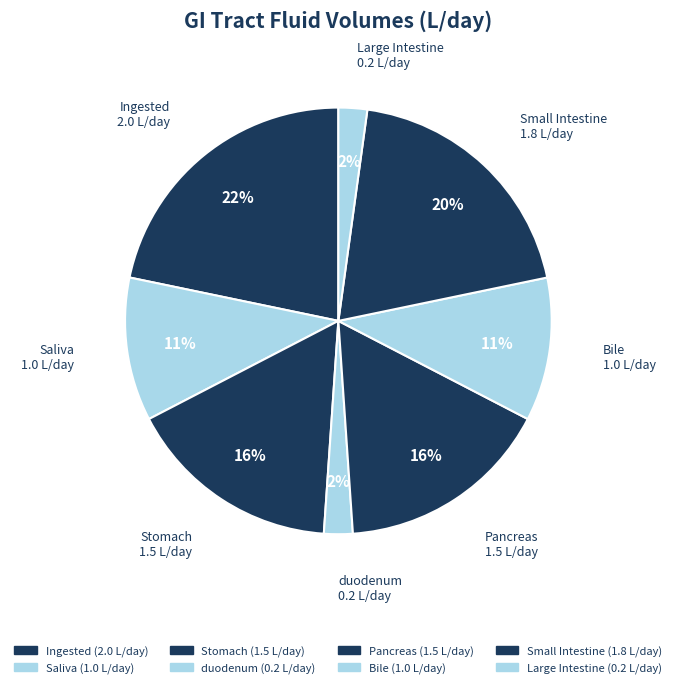

Do Ingested and Saliva together represent more than half of the pie?

No